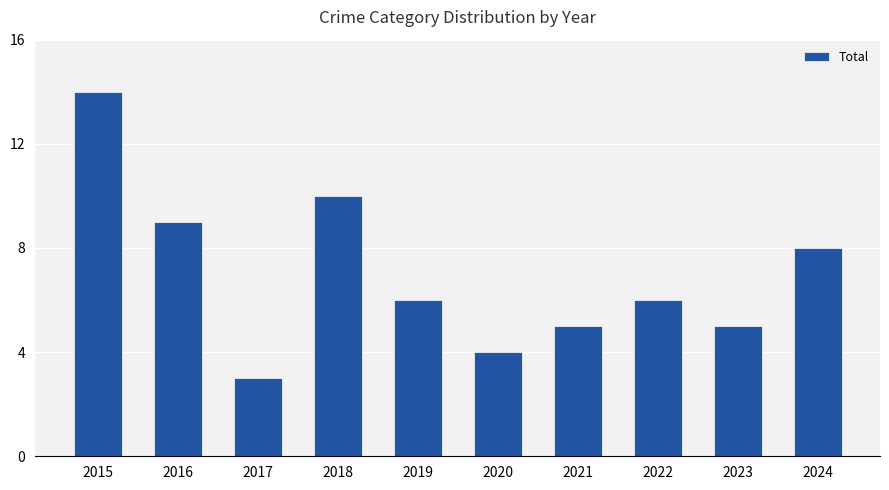

Where is the data nearest to the value 8?

2024